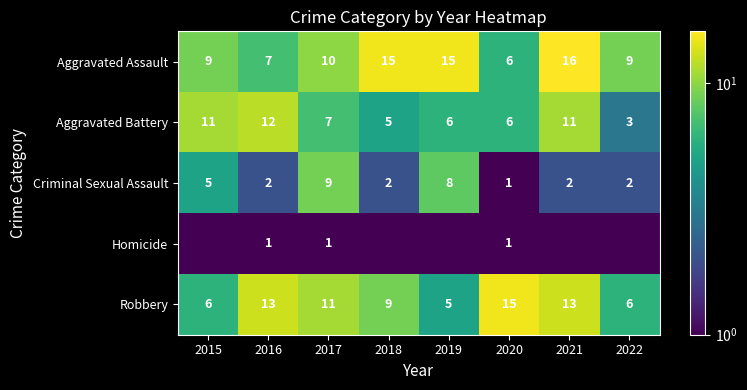

At which label does Aggravated Battery reach its minimum?

2022